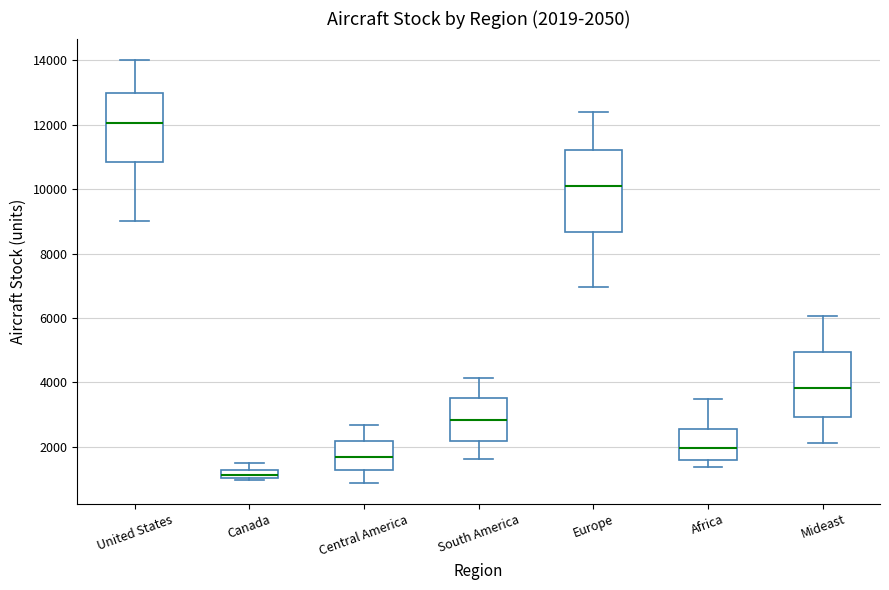

Which box is the tallest, from its lower edge to its upper edge?

Europe